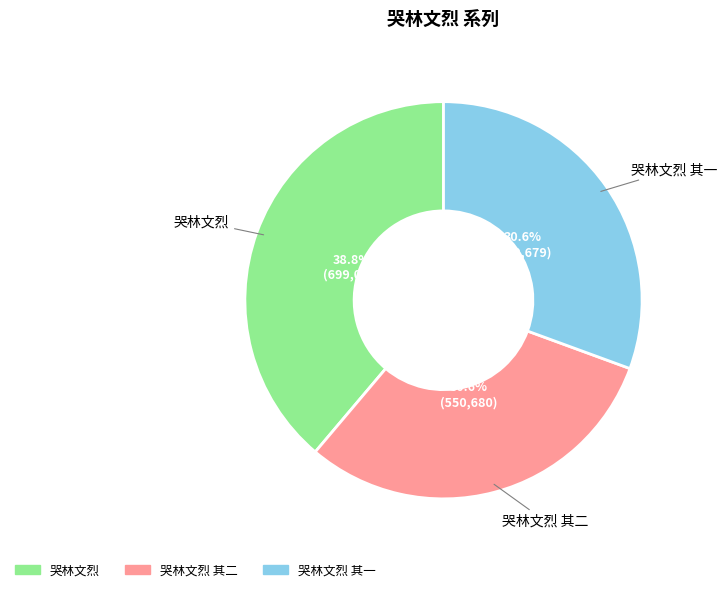

Does any single category account for the majority?

No